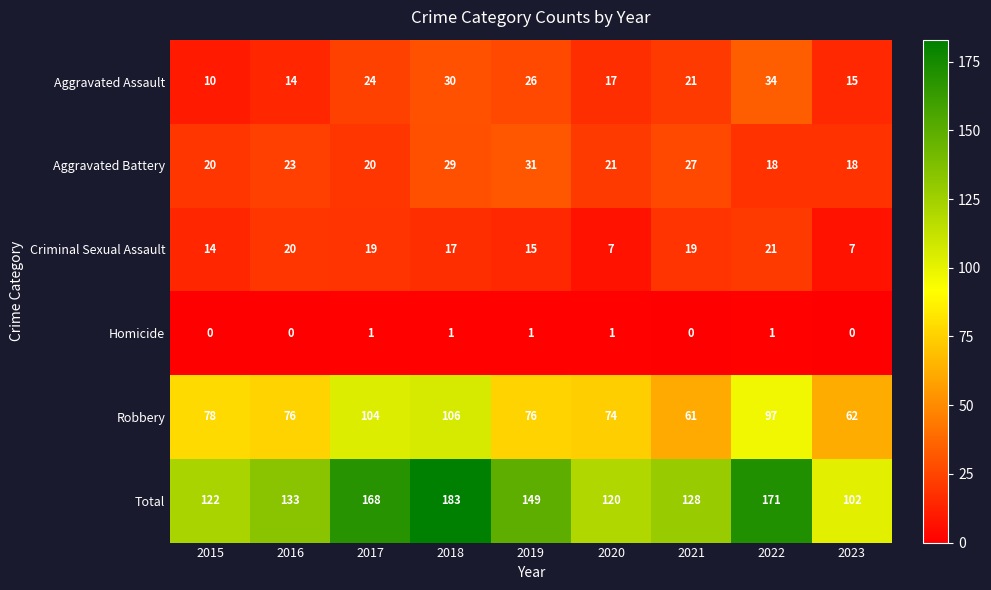

What is the average value of the Aggravated Assault series?

21